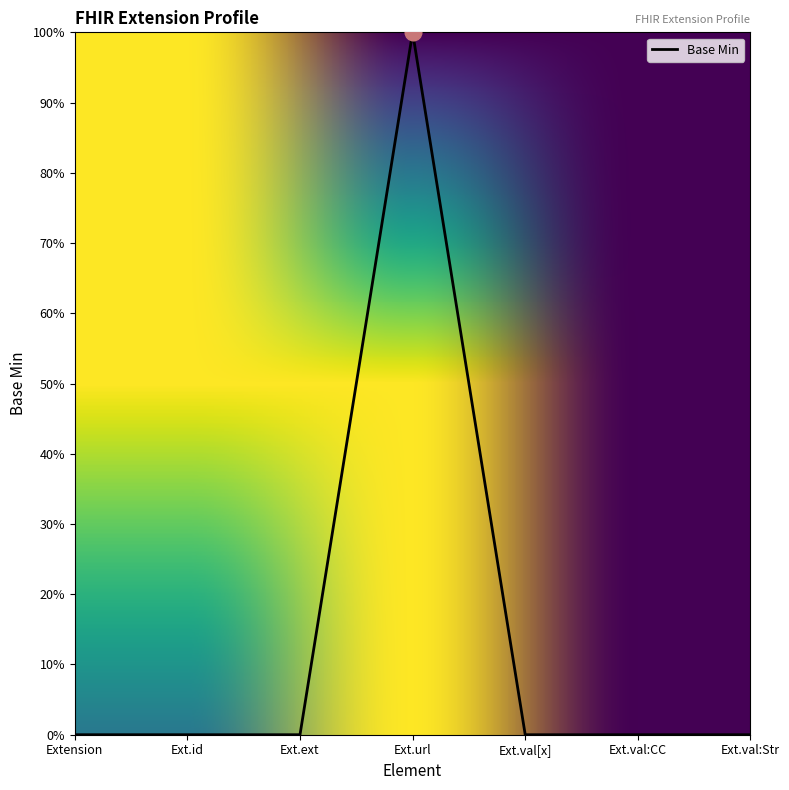

Does the chart display data point markers on the line(s)?

No